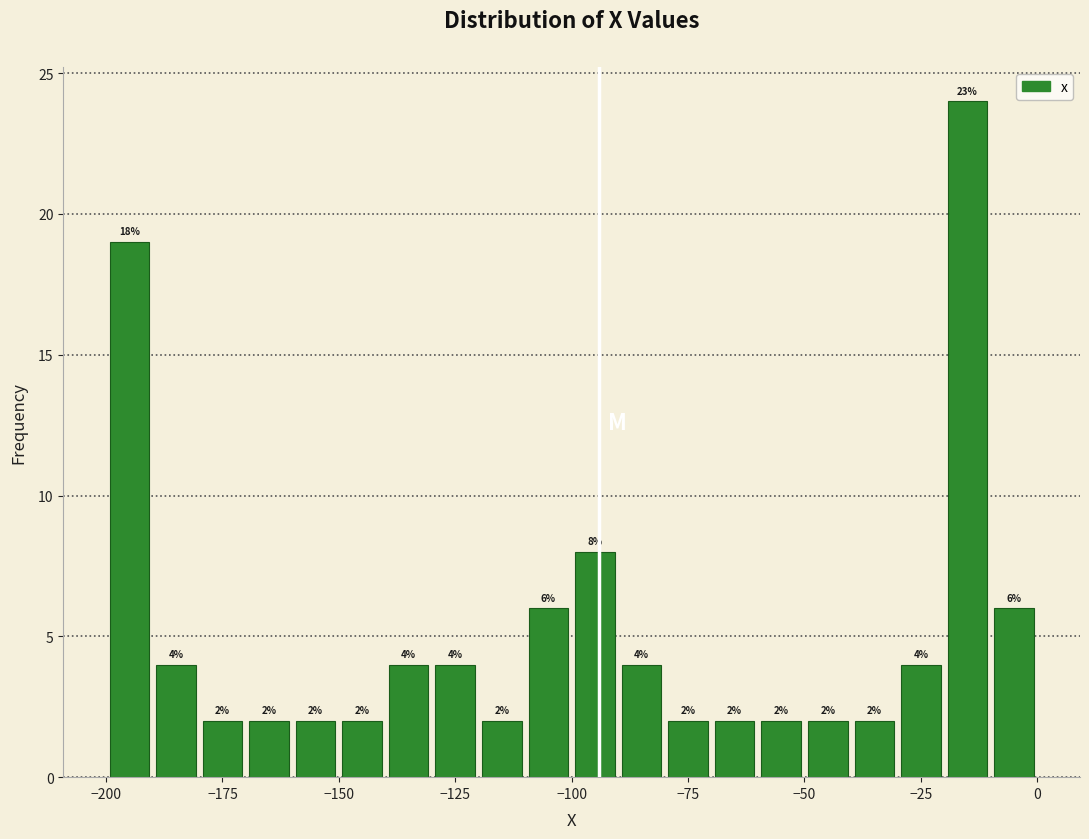

Read against the x-axis, roughly where is the centre of the tallest bar?

-15